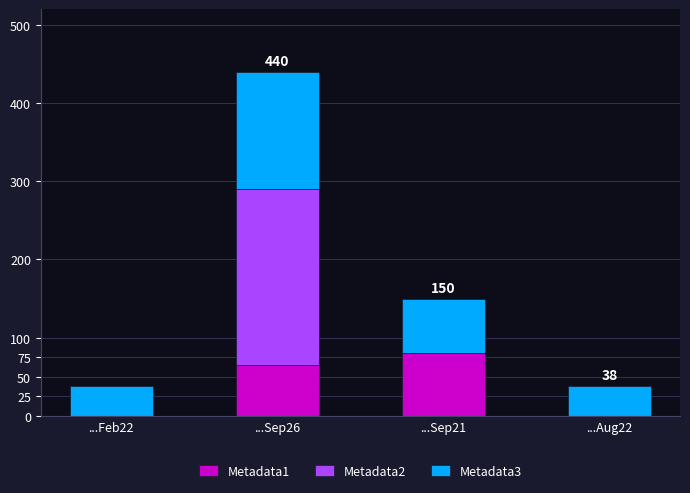

True or false: Metadata1 has a value of 142 at ...Sep21.

False